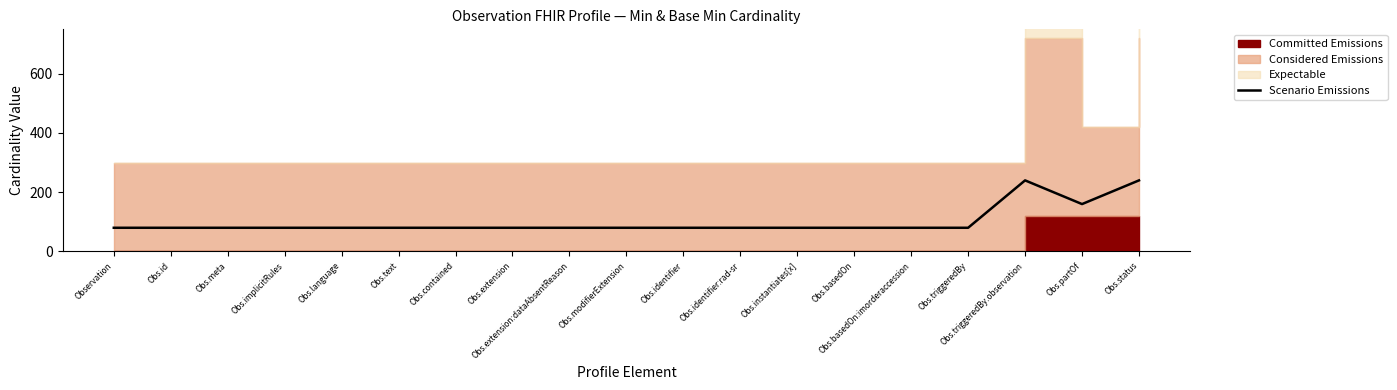

What value does the data have at Obs.basedOn:imorderaccession?

80